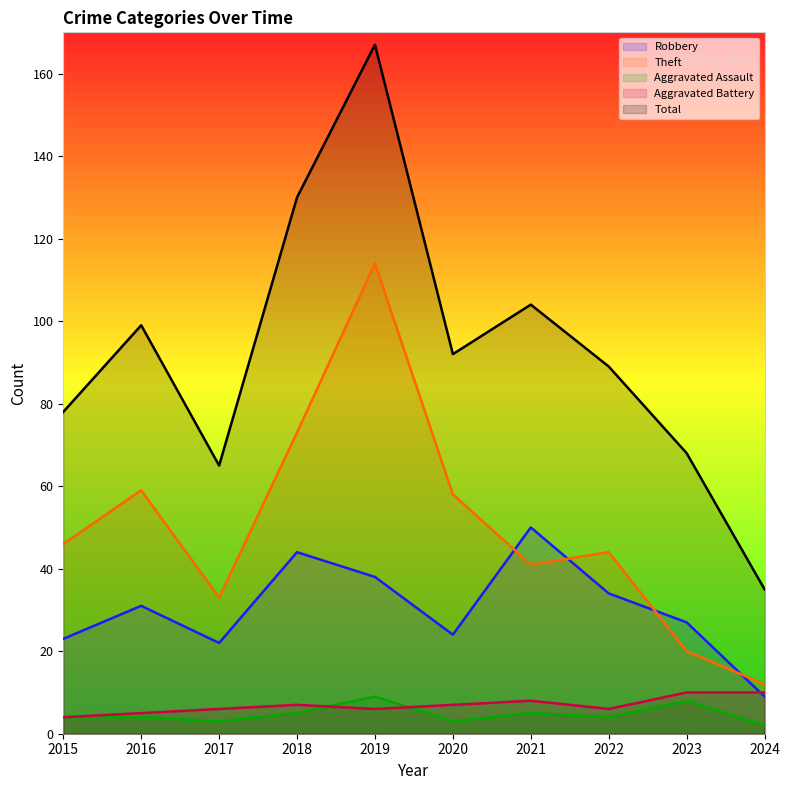

What is the smallest value displayed?

2